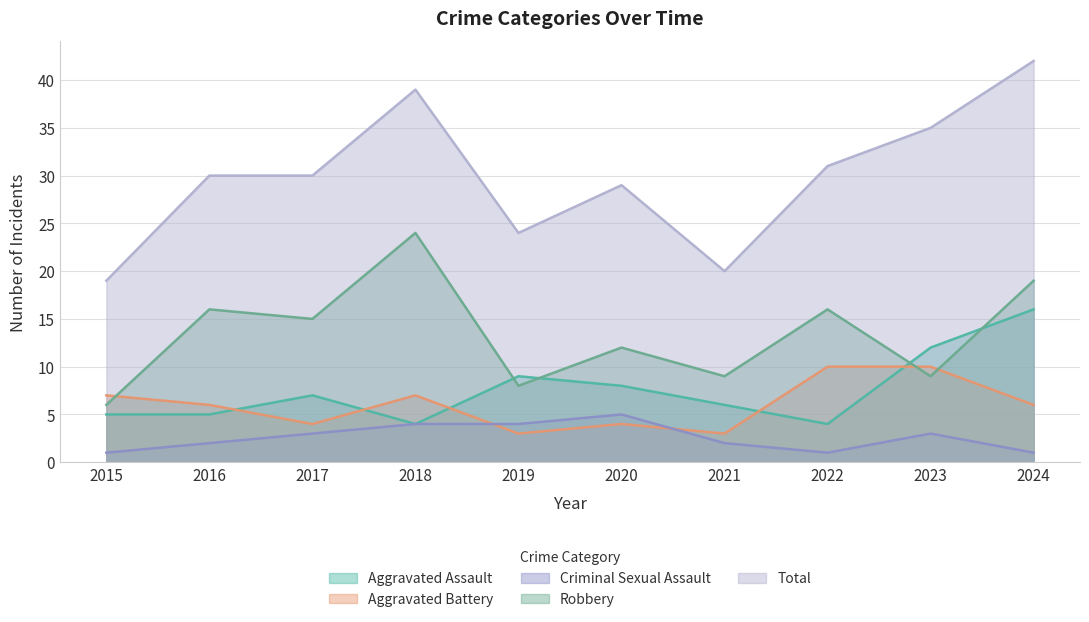

Reading left to right, what are all the values shown in this chart?

Aggravated Assault: 2015=5	2016=5	2017=7	2018=4	2019=9	2020=8	2021=6	2022=4	2023=12	2024=16
Aggravated Battery: 2015=7	2016=6	2017=4	2018=7	2019=3	2020=4	2021=3	2022=10	2023=10	2024=6
Criminal Sexual Assault: 2015=1	2016=2	2017=3	2018=4	2019=4	2020=5	2021=2	2022=1	2023=3	2024=1
Robbery: 2015=6	2016=16	2017=15	2018=24	2019=8	2020=12	2021=9	2022=16	2023=9	2024=19
Total: 2015=19	2016=30	2017=30	2018=39	2019=24	2020=29	2021=20	2022=31	2023=35	2024=42